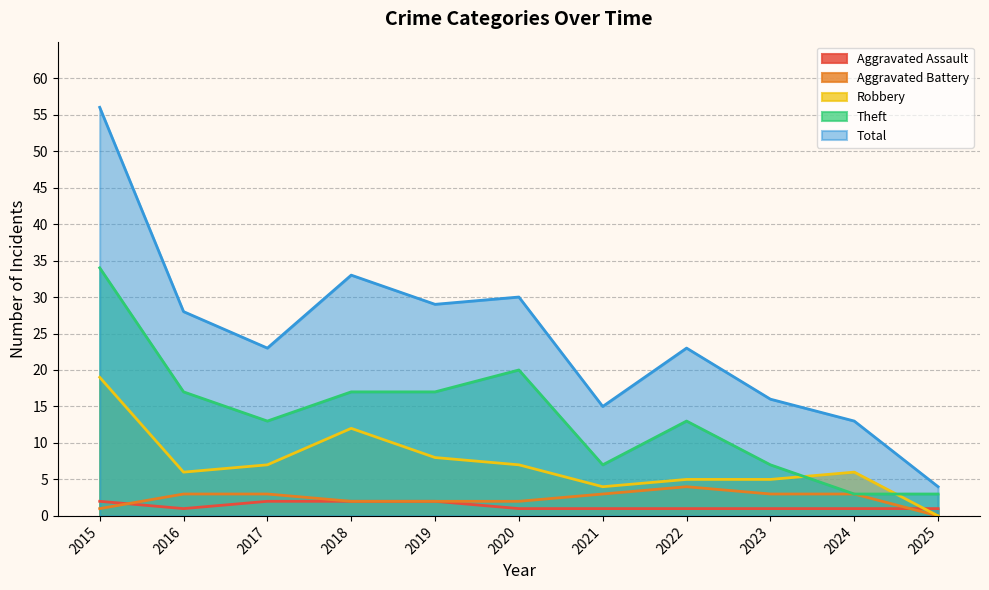

List the series in order of their peak value, highest first.

Total, Theft, Robbery, Aggravated Battery, Aggravated Assault